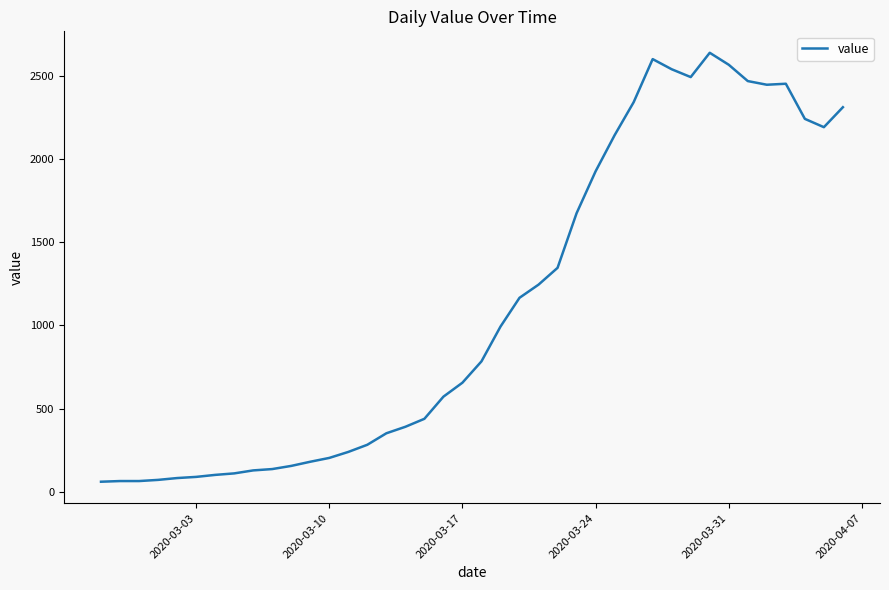

What is the smallest value displayed?

61